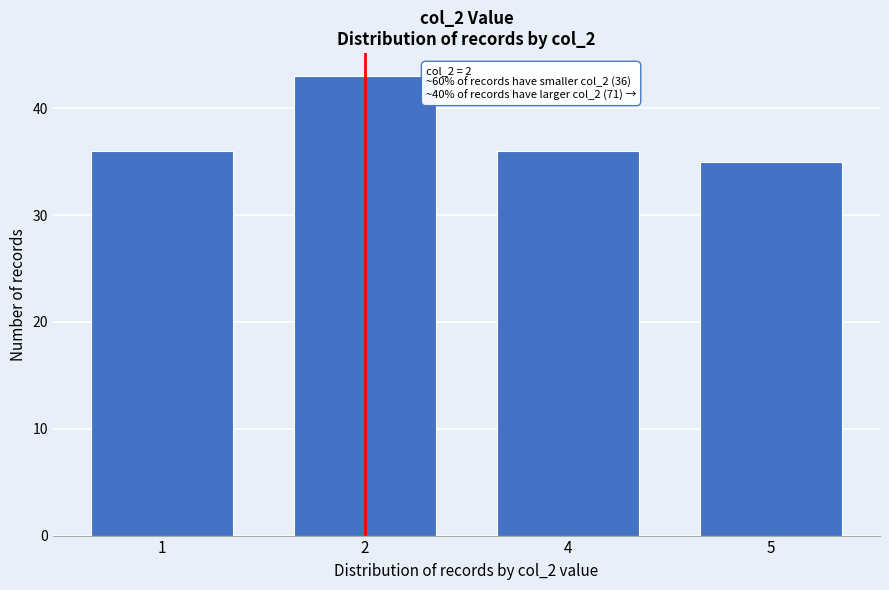

Reading right to left, what are all the values shown in this chart?

5=35	4=36	2=43	1=36